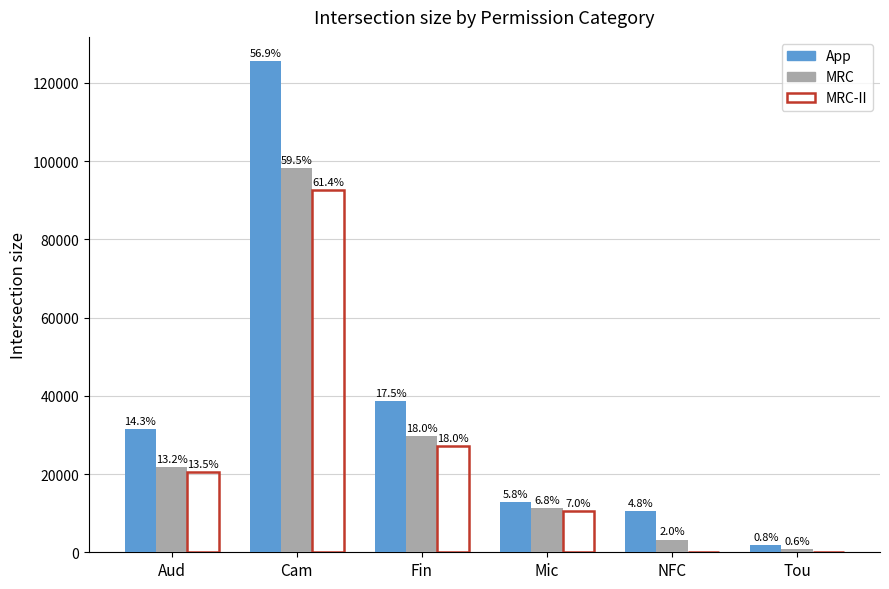

Reading right to left, extract all data points from this chart.

App: Tou=1797	NFC=10499	Mic=12793	Fin=38546	Cam=125451	Aud=31516
MRC: Tou=924	NFC=3260	Mic=11314	Fin=29694	Cam=98276	Aud=21736
MRC-II: Tou=0	NFC=0	Mic=10598	Fin=27209	Cam=92586	Aud=20434